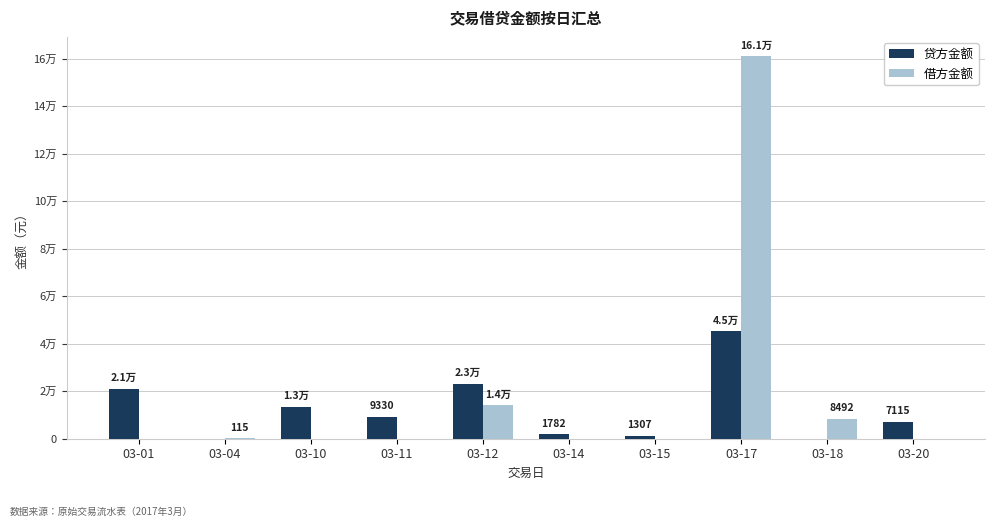

Does the chart contain stacked bars?

No